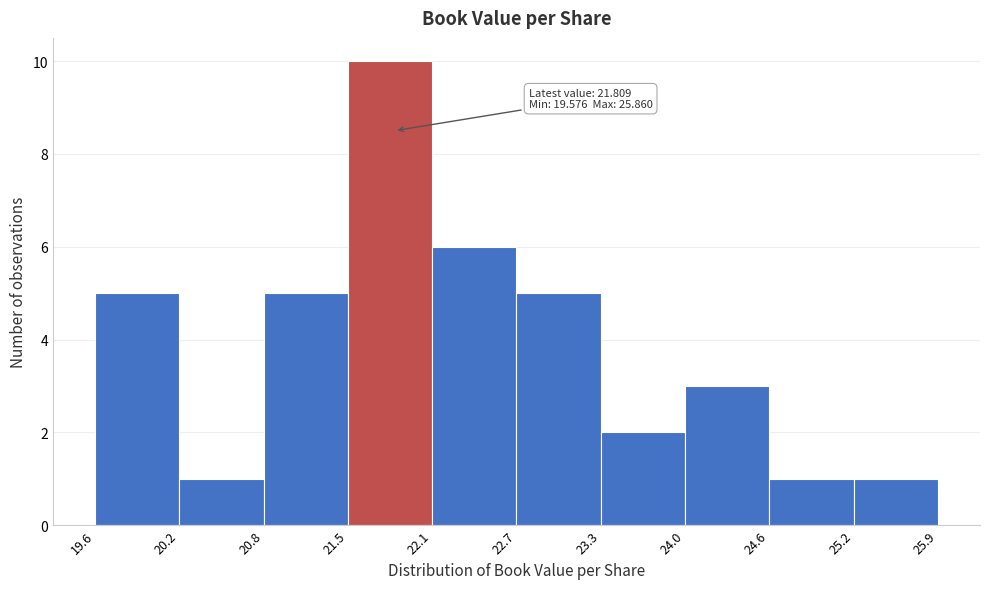

Which range on the x-axis has the tallest bar?

21.5 to 22.1